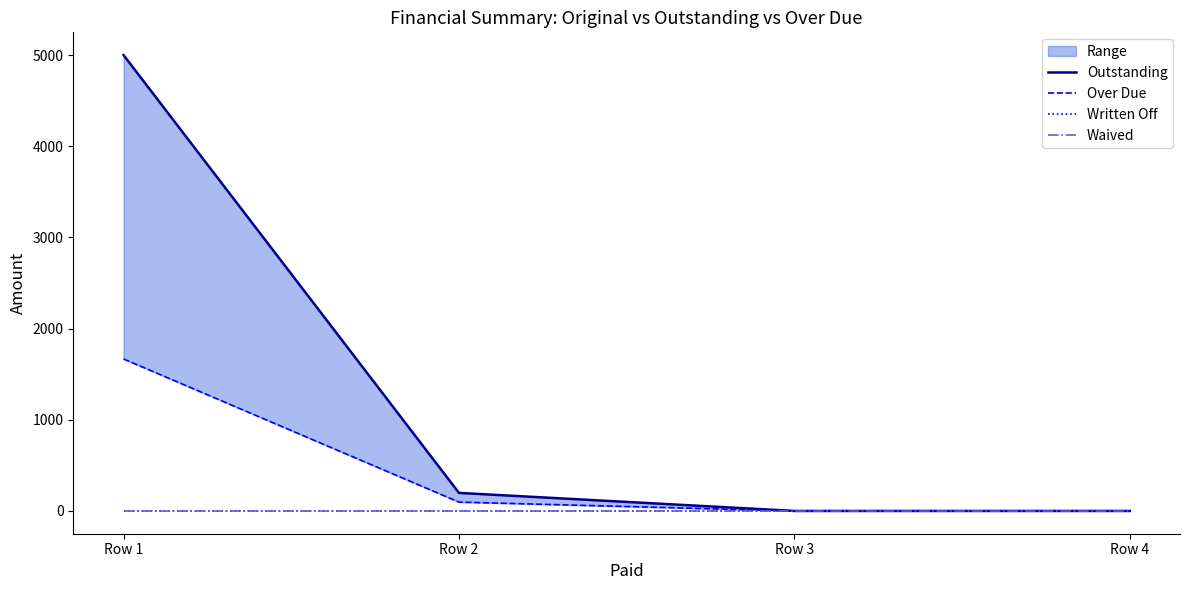

True or false: Waived and Outstanding intersect in this chart.

False